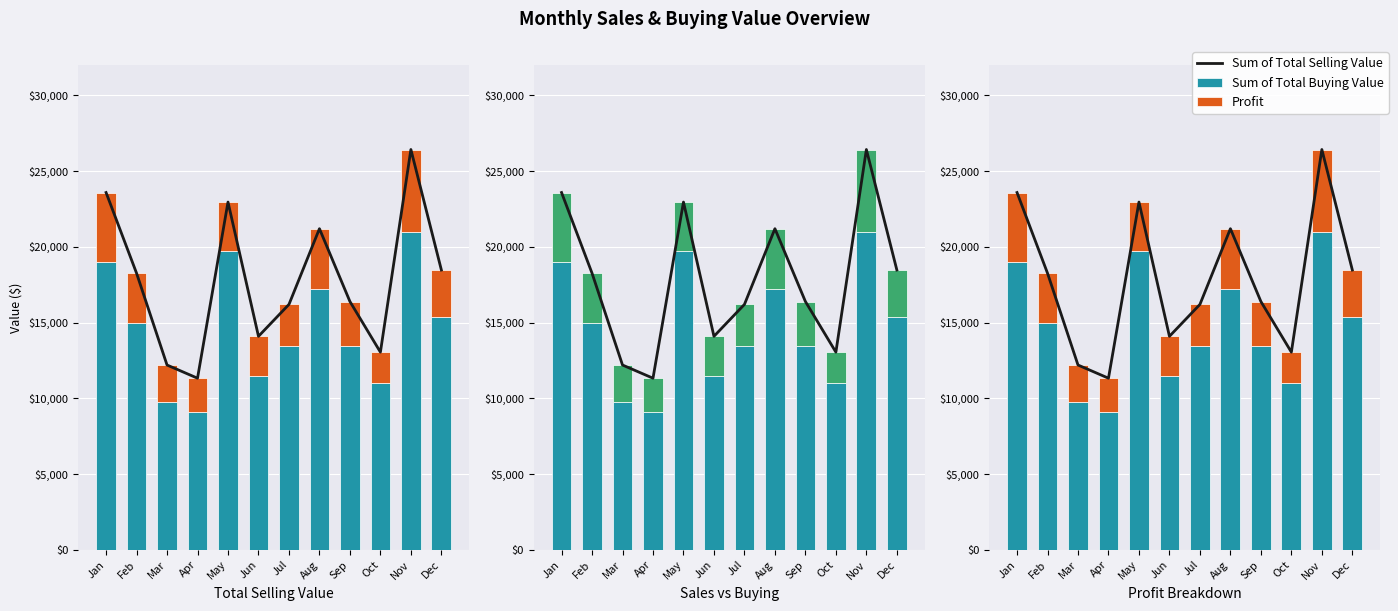

Is the value of Sum of Total Selling Value at Sep greater than the value of Profit at Mar?

Yes